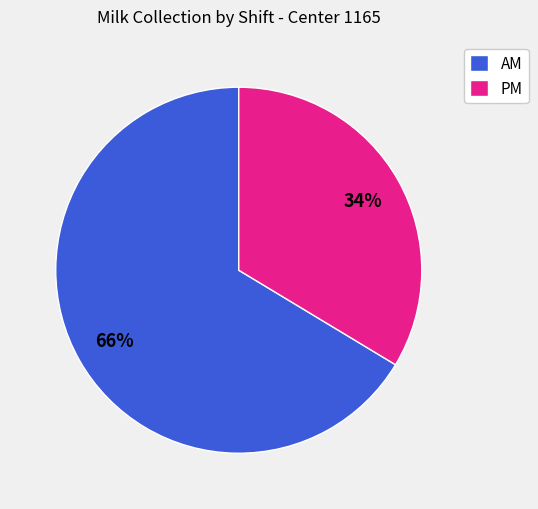

Is the sum of AM and PM greater than half?

Yes